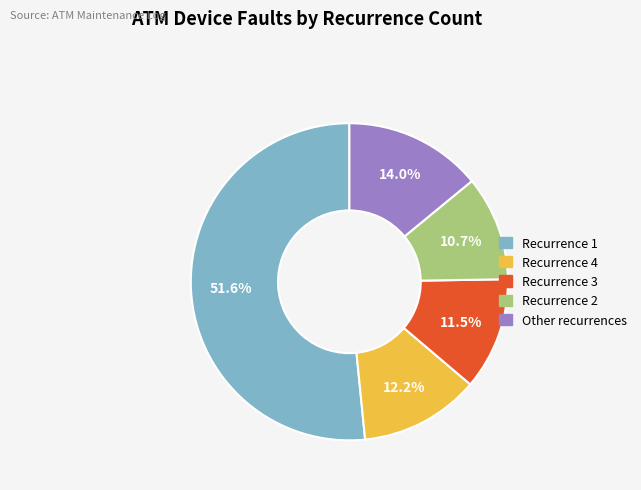

Is there a majority slice in this chart?

Yes